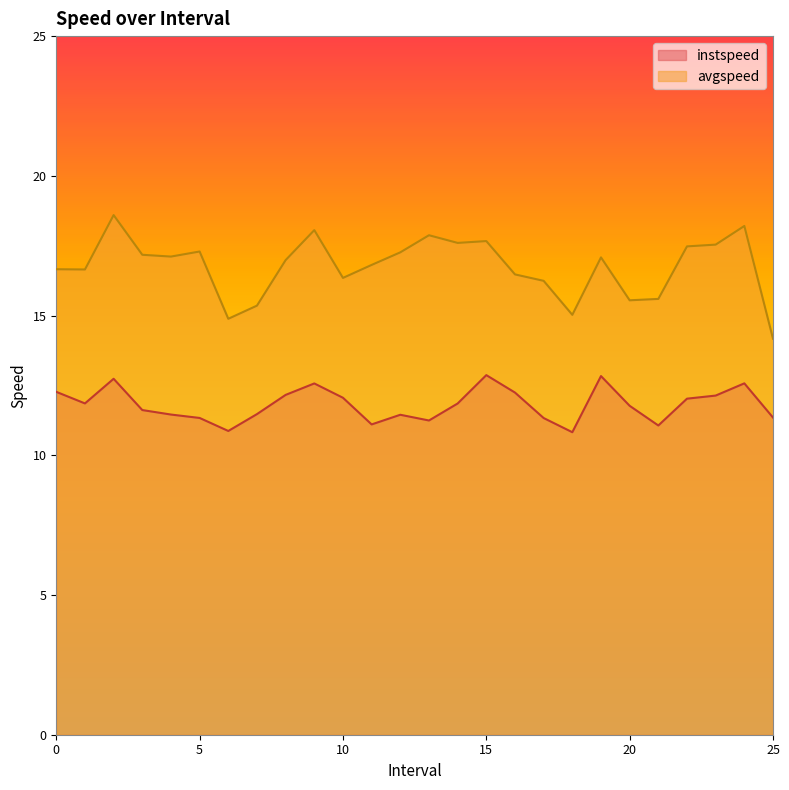

Count the number of categories in the chart.

26